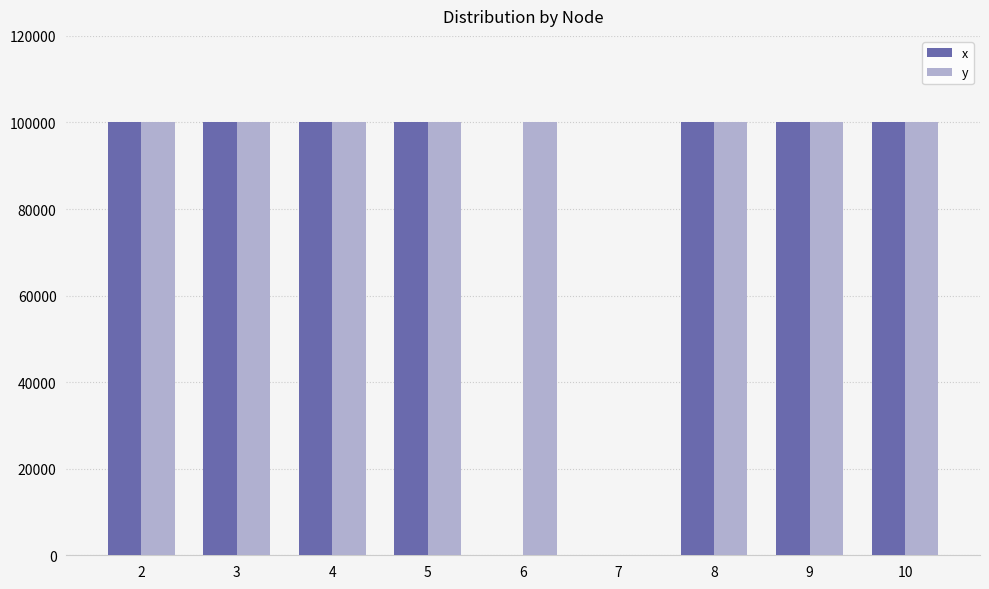

What is the sum of all y values?

799992